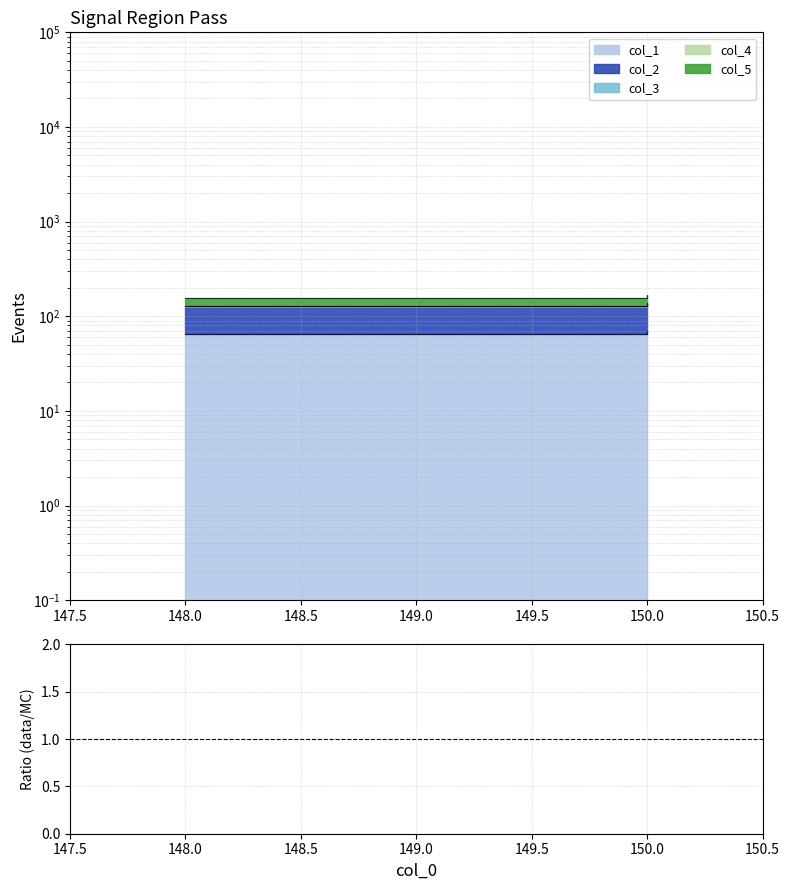

Is it true that col_1 equals 65.0 at 149.0?

True